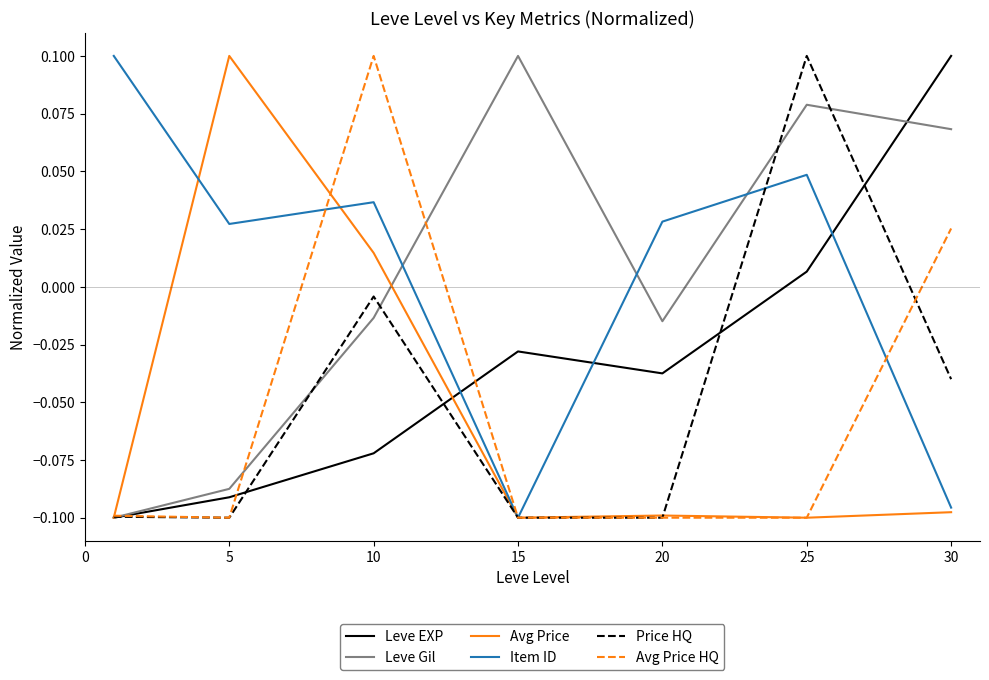

True or false: Leve Gil and Item ID cross at least once.

True